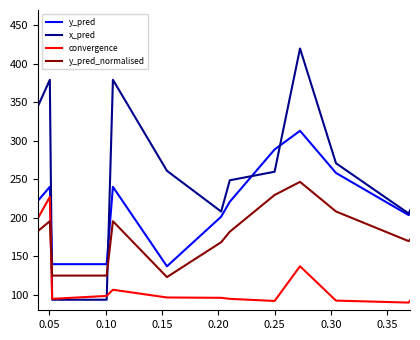

Which series has the widest spread of values?

y_pred